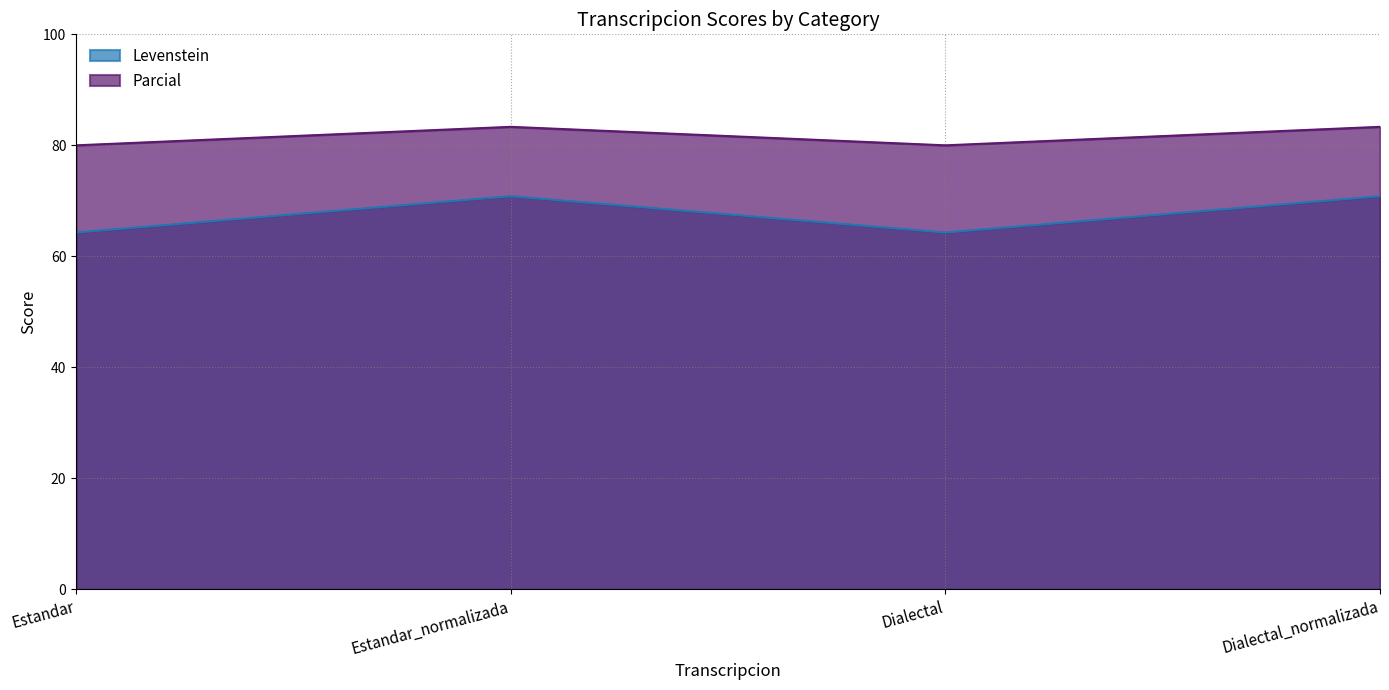

Reading left to right, extract all data points from this chart.

Levenstein: 64.3	70.8	64.3	70.8
Parcial: 80.0	83.3	80.0	83.3